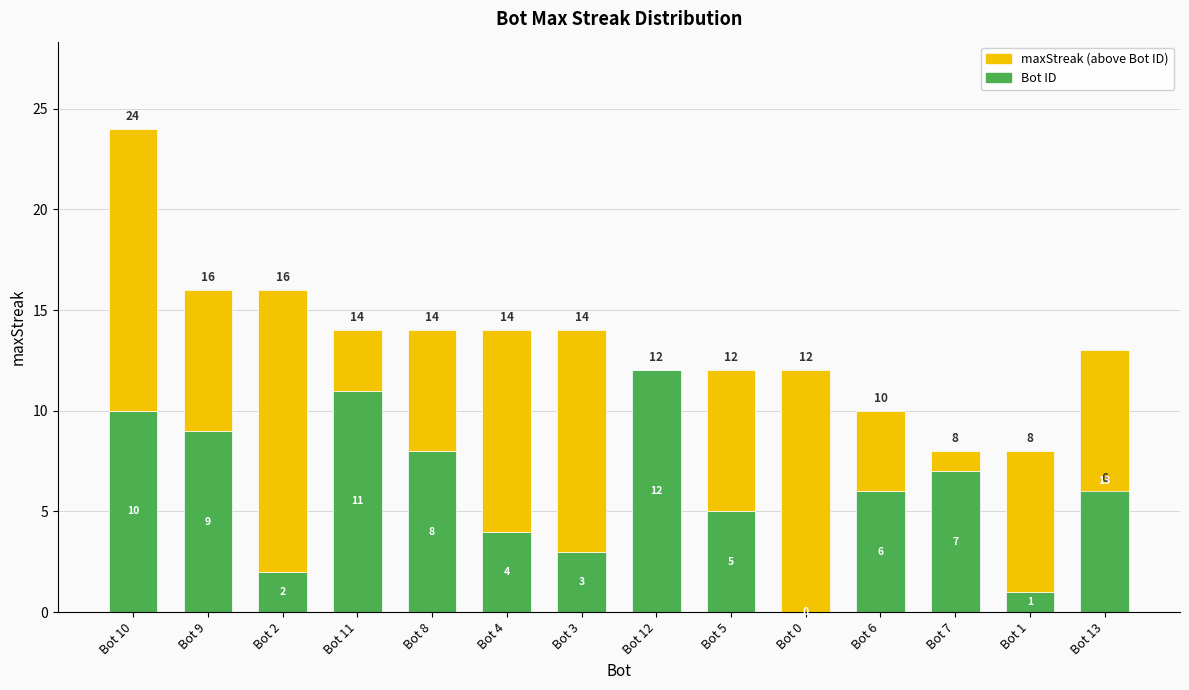

Rank the series by their maximum value, from lowest to highest.

Bot ID, maxStreak (above Bot ID)